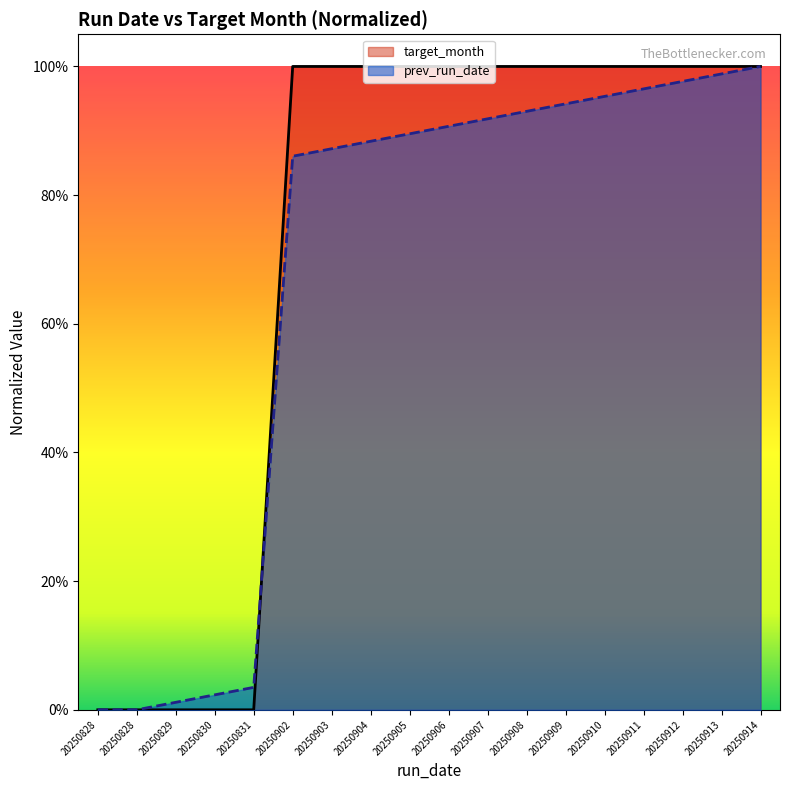

Count the number of categories in the chart.

18